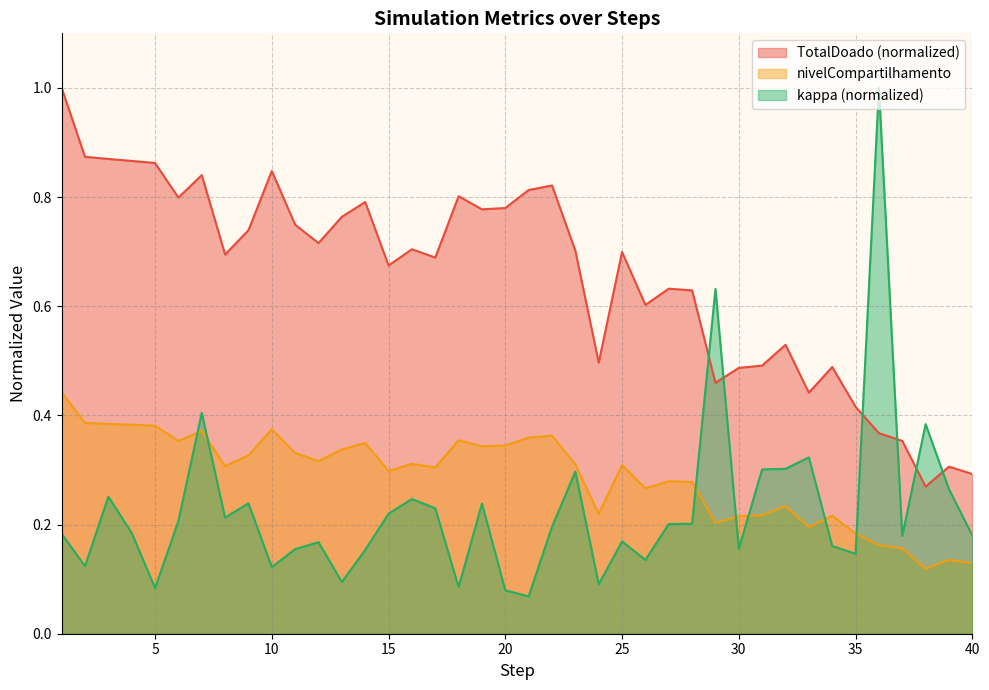

How many nivelCompartilhamento values are between 0 and 1?

40